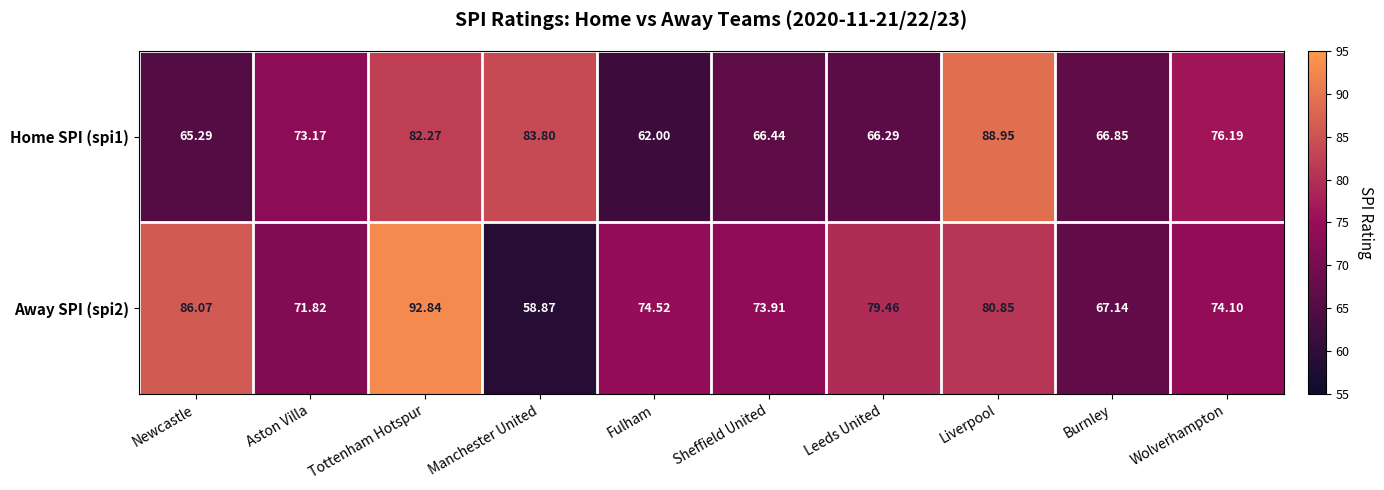

At which label does Home SPI (spi1) first exceed 73?

Aston Villa